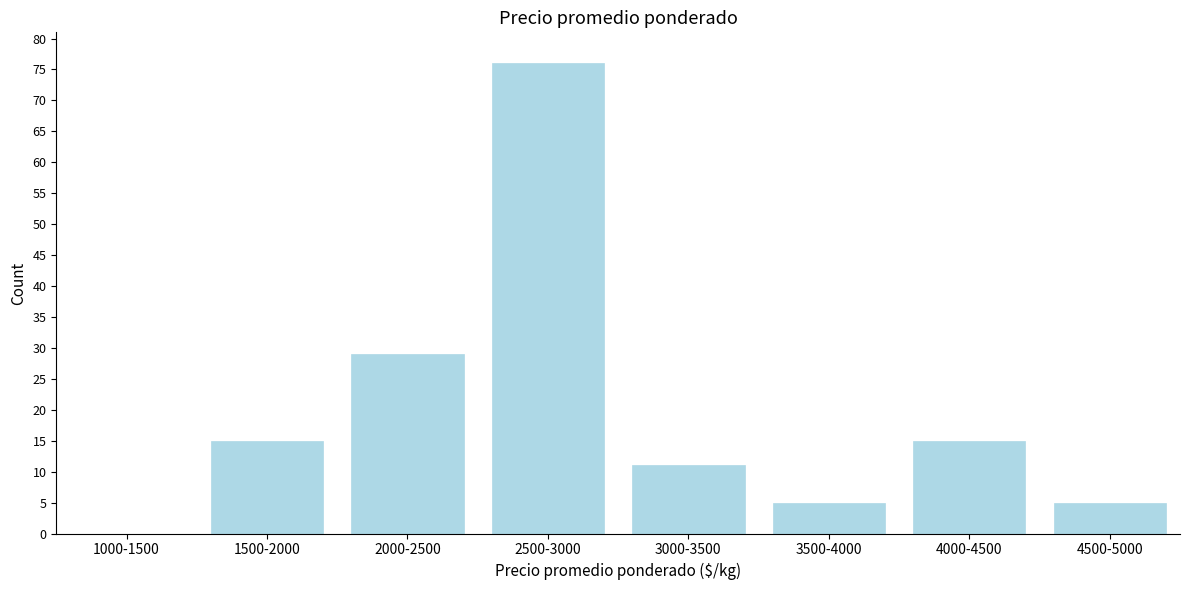

Reading right to left, what are all the values shown in this chart?

4500-5000=5	4000-4500=15	3500-4000=5	3000-3500=11	2500-3000=76	2000-2500=29	1500-2000=15	1000-1500=0